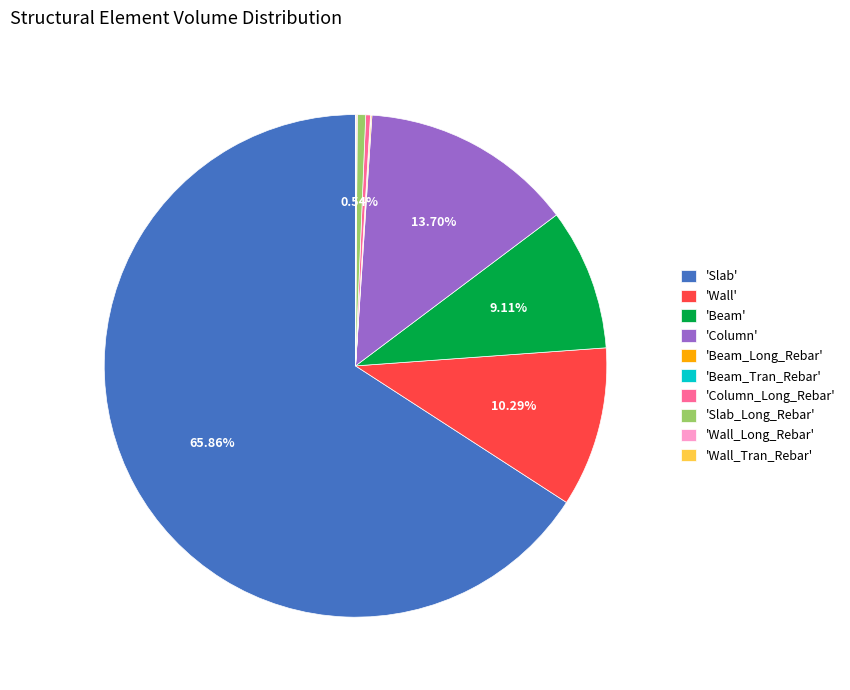

Is the sum of 'Beam' and 'Column' greater than half?

No